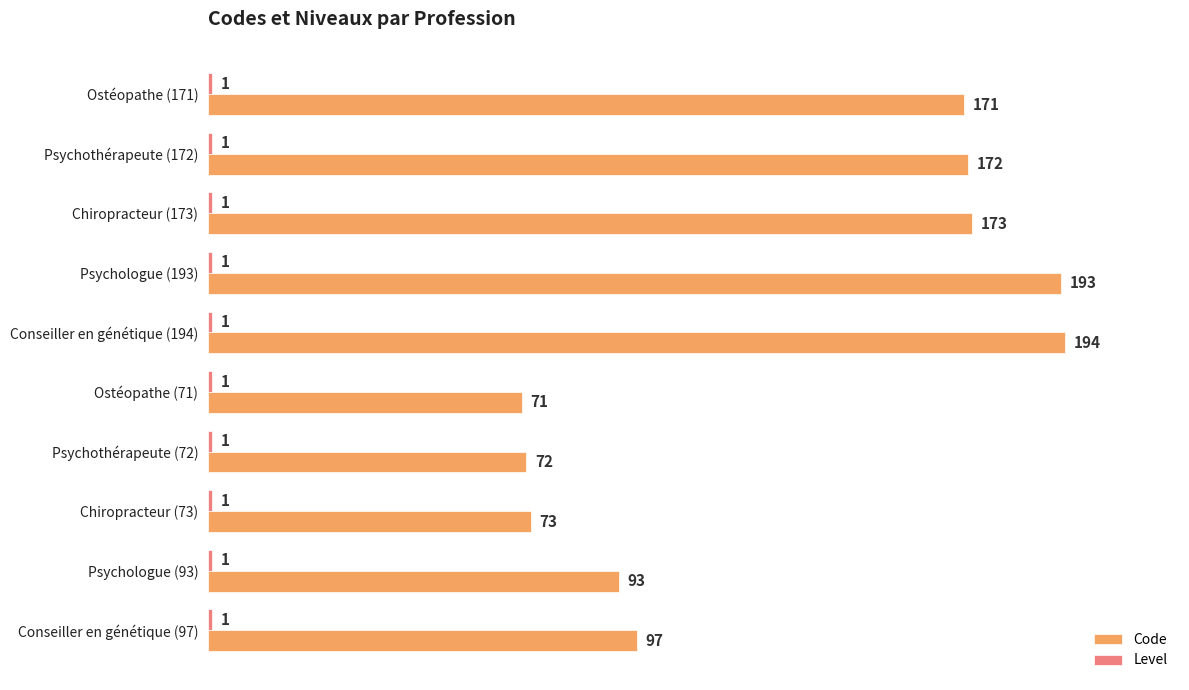

At which category is the sum across all series the highest?

Conseiller en génétique (194)